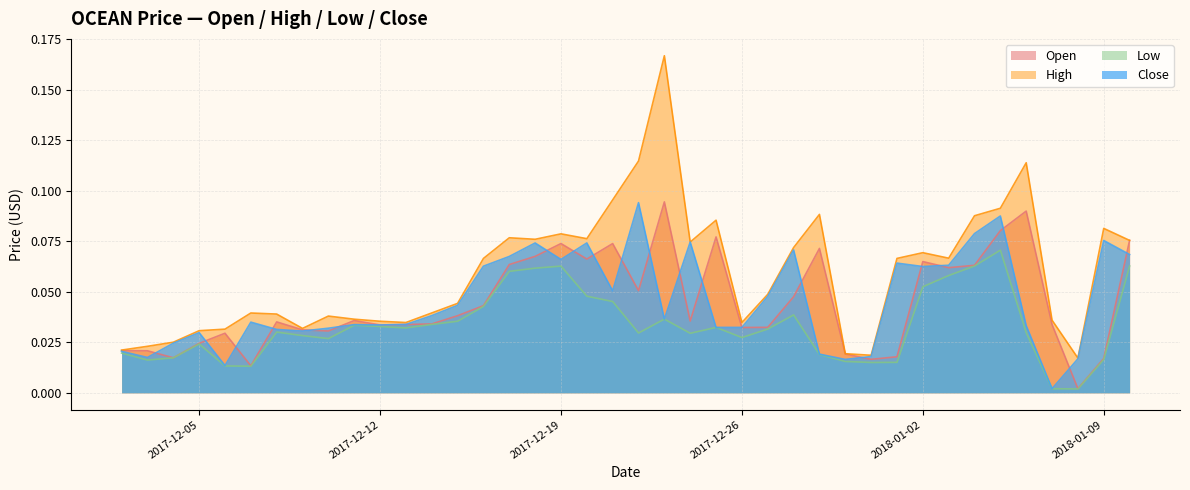

At how many categories does at least one series exceed 0?

40